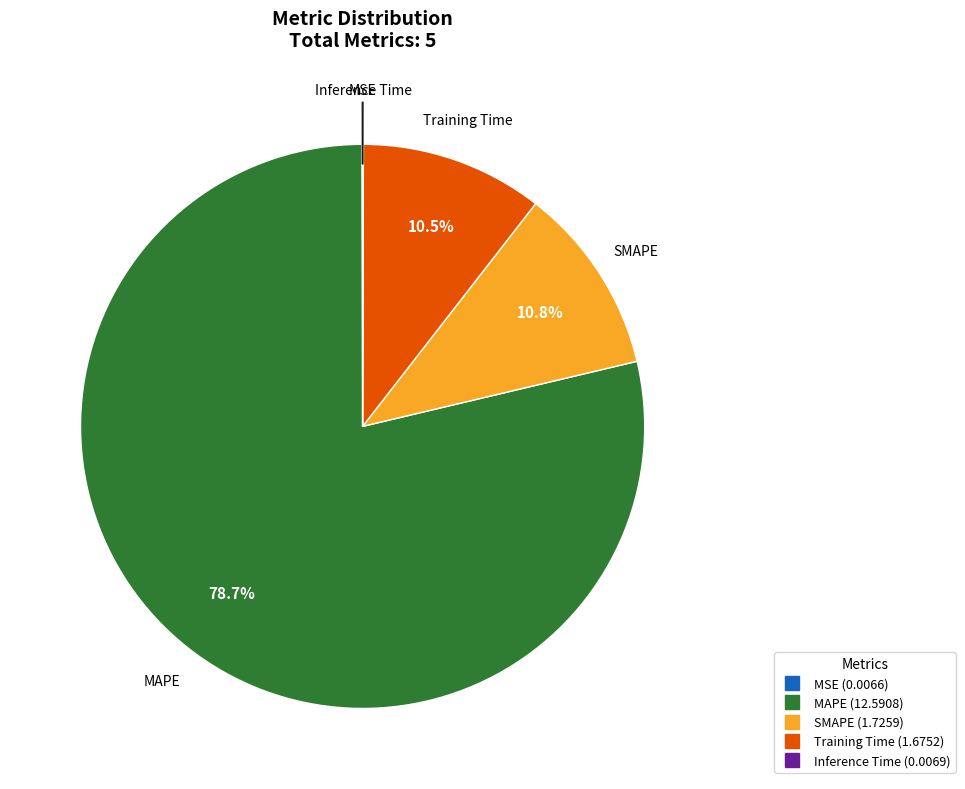

Which slice is the largest?

MAPE